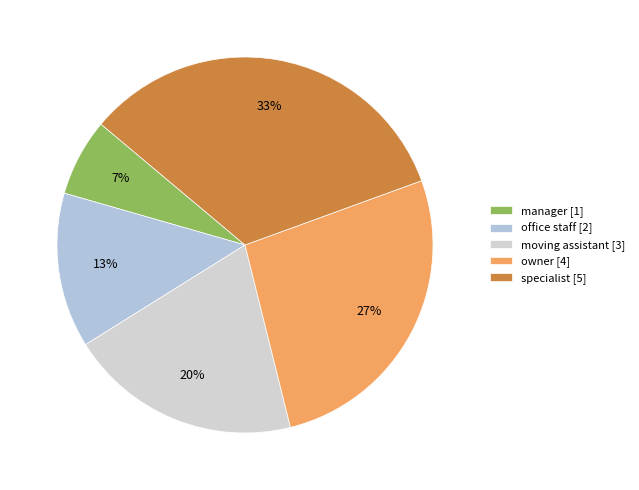

Which slice is the smallest?

manager